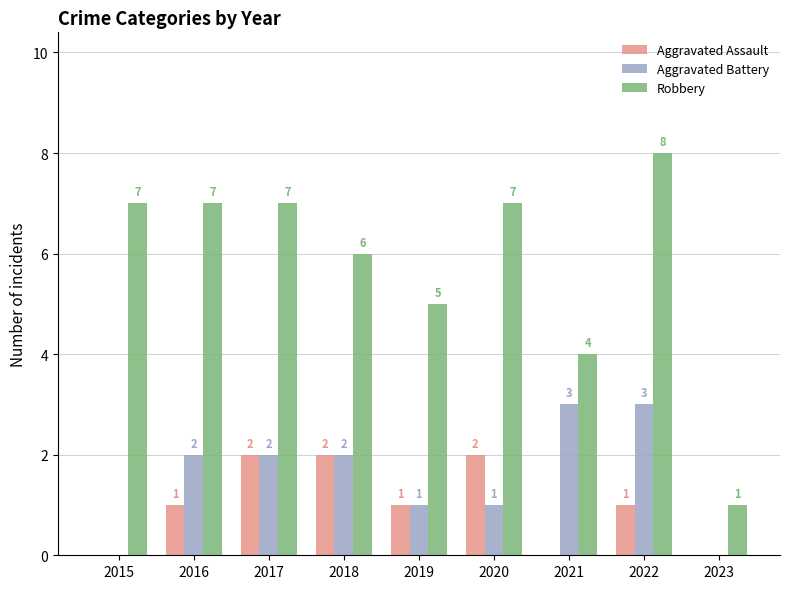

What is the greatest value displayed?

8